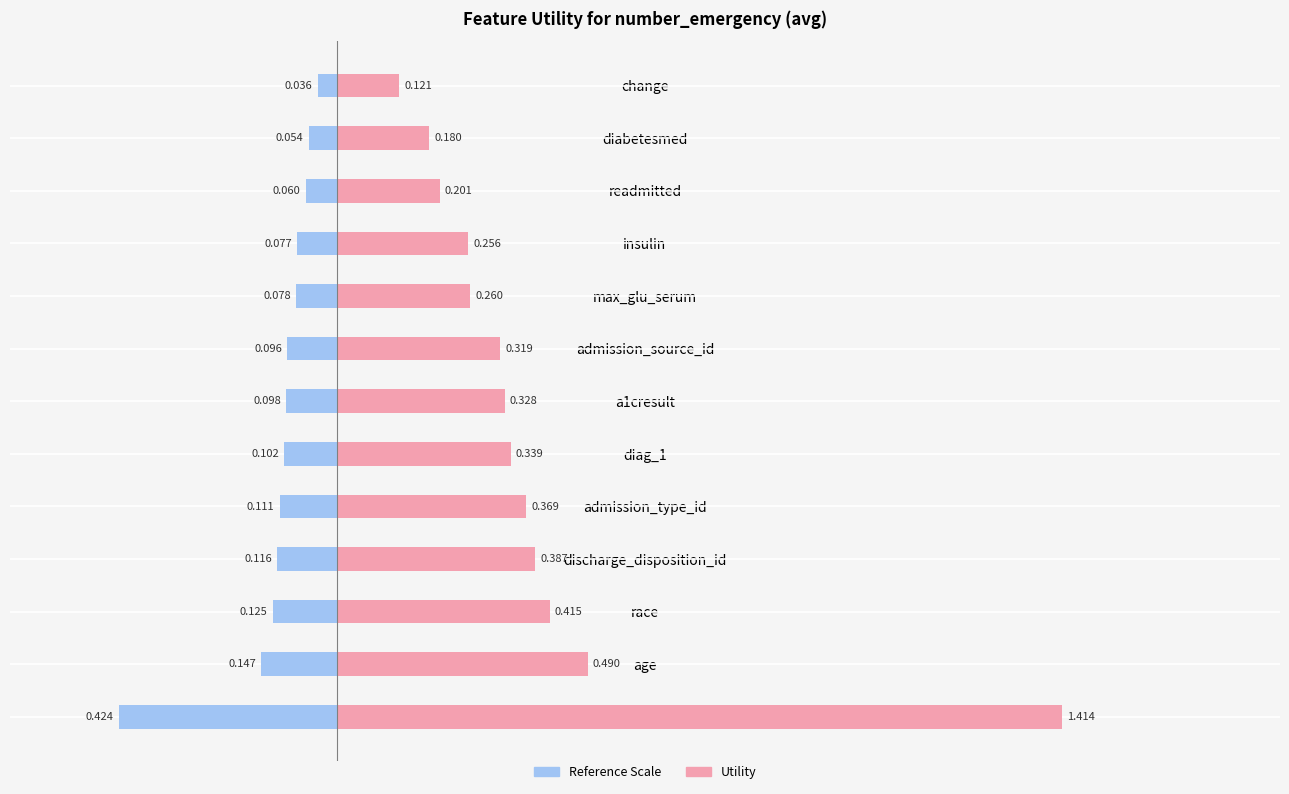

How many bars are there in total?

26